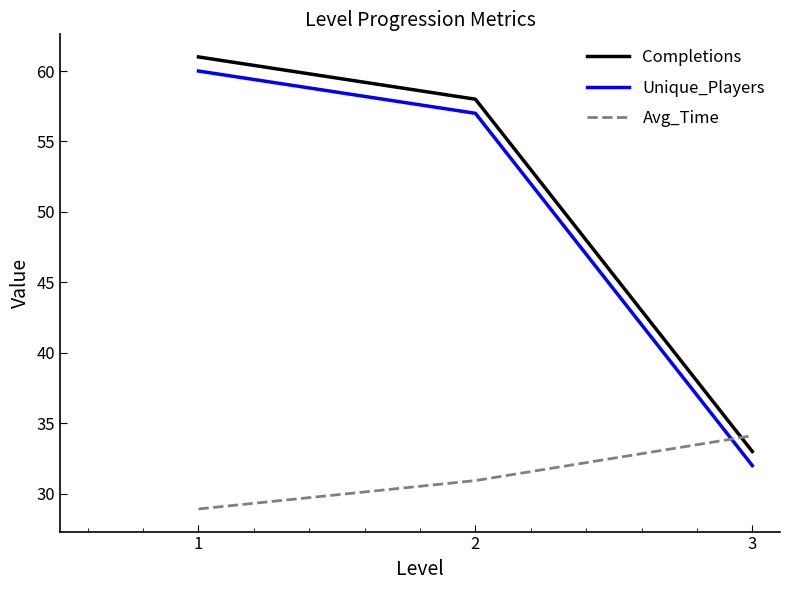

Does the chart display data point markers on the line(s)?

No